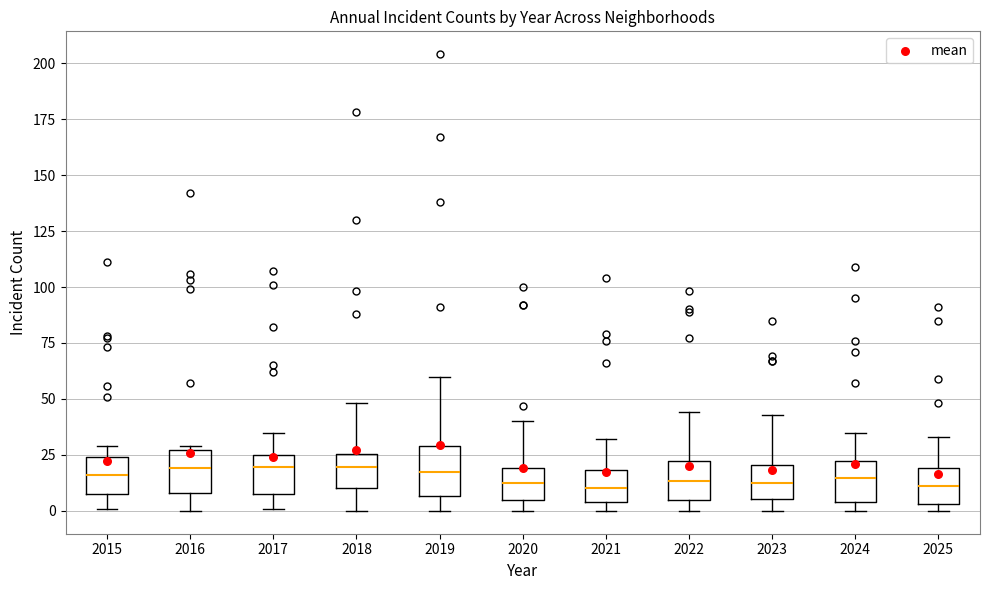

Reading left to right, transcribe this box plot: for each box, give where its median line is, the range the box spans, and where its two whiskers end, as read against the y-axis. The values are not printed on the chart, so give them approximately, as read against the axis.

2015: median 15, box 10 to 25, whiskers 0 to 30
2016: median 20, box 10 to 25, whiskers 0 to 30
2017: median 20, box 10 to 25, whiskers 0 to 35
2018: median 20, box 10 to 25, whiskers 0 to 50
2019: median 20, box 5 to 30, whiskers 0 to 60
2020: median 15, box 5 to 20, whiskers 0 to 40
2021: median 10, box 5 to 20, whiskers 0 to 30
2022: median 15, box 5 to 20, whiskers 0 to 45
2023: median 15, box 5 to 20, whiskers 0 to 45
2024: median 15, box 5 to 25, whiskers 0 to 35
2025: median 10, box 5 to 20, whiskers 0 to 35